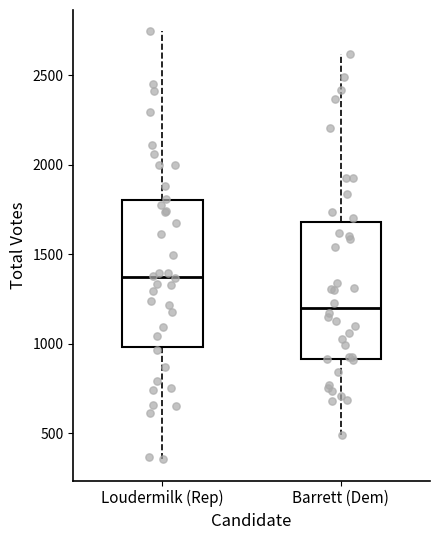

Which box's median line is the highest?

Loudermilk (Rep)